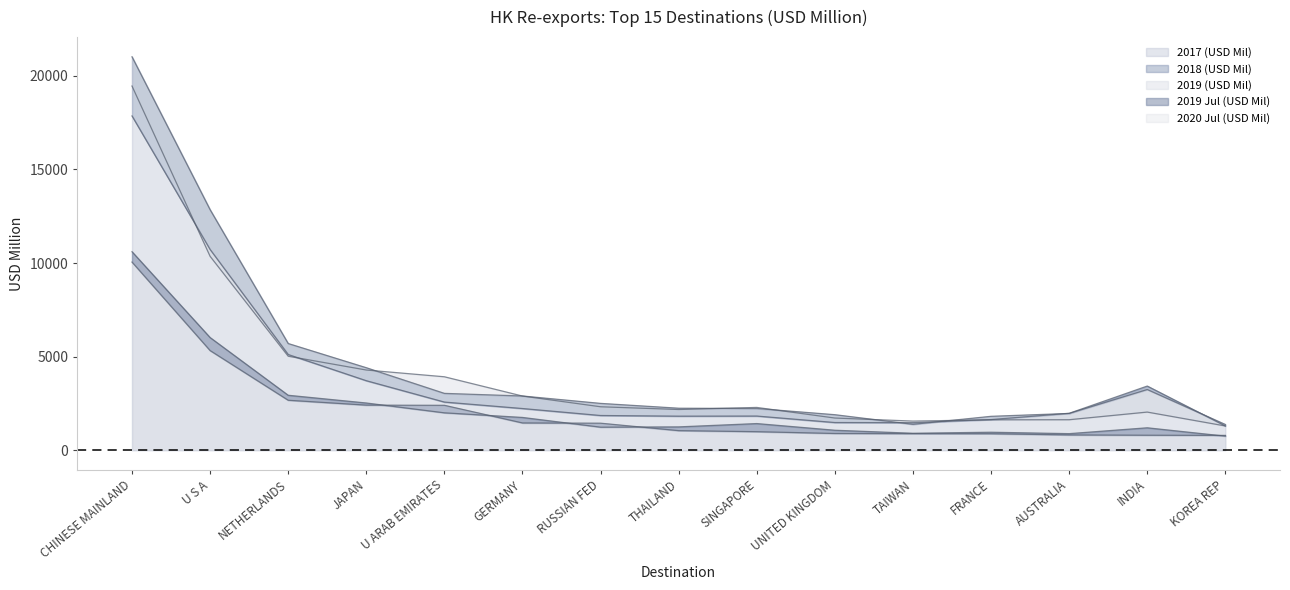

Between CHINESE MAINLAND and TAIWAN, which series saw the biggest shift?

2018 (USD Mil)